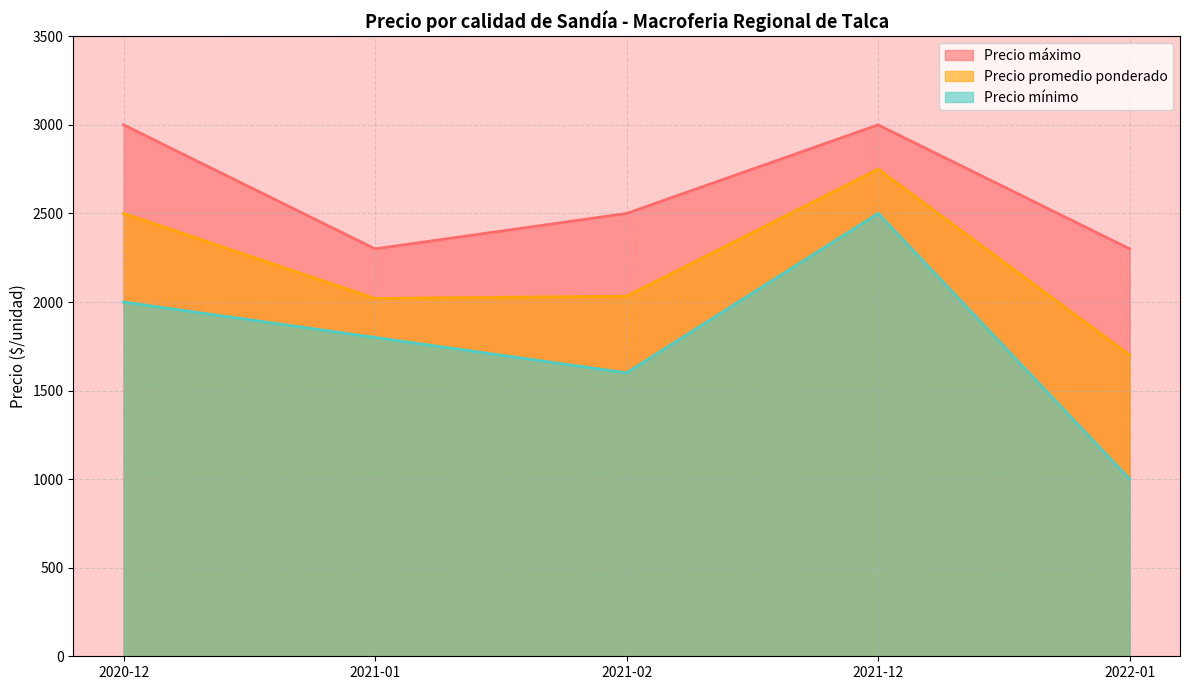

Between 2020-12 and 2022-01, which series saw the biggest shift?

Precio mínimo